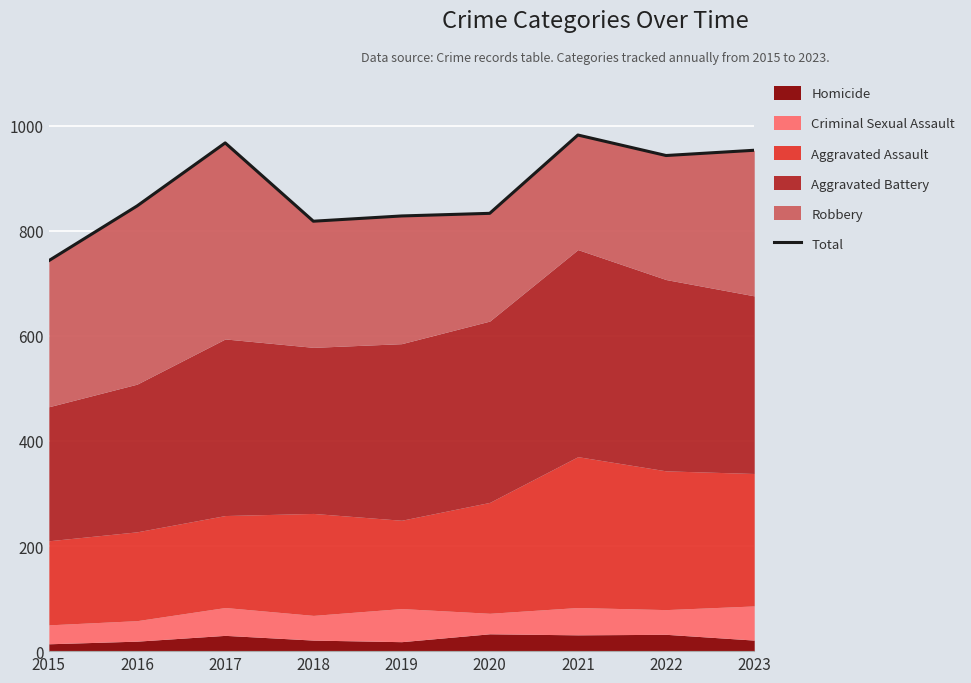

Reading left to right, what are all the values shown in this chart?

743	847	967	818	828	833	982	943	953